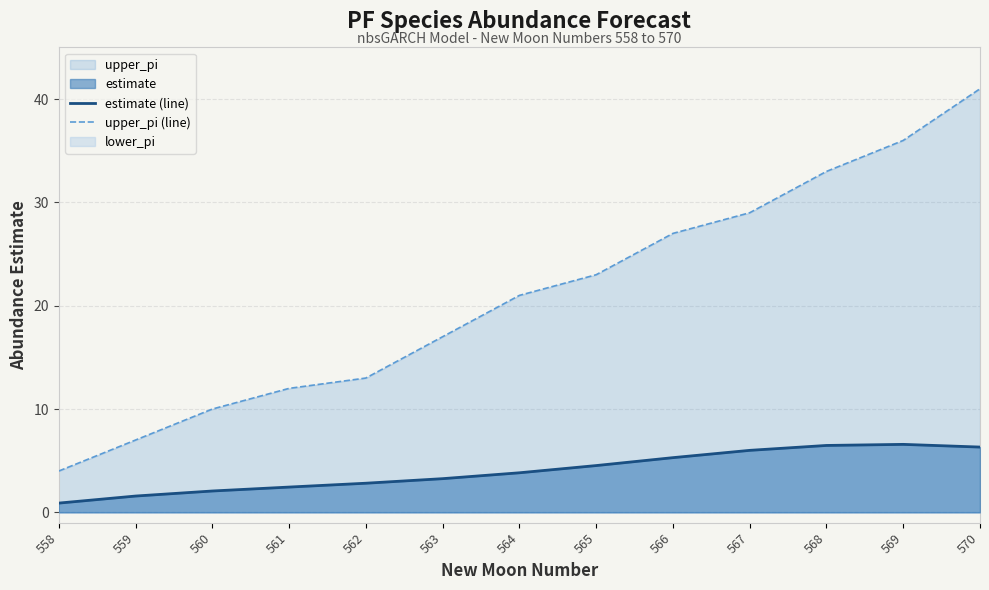

At how many categories does at least one series exceed 5?

12